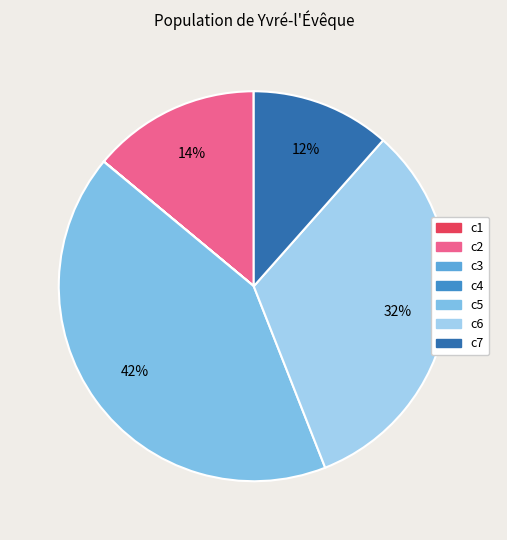

Count the number of slices in the pie.

7